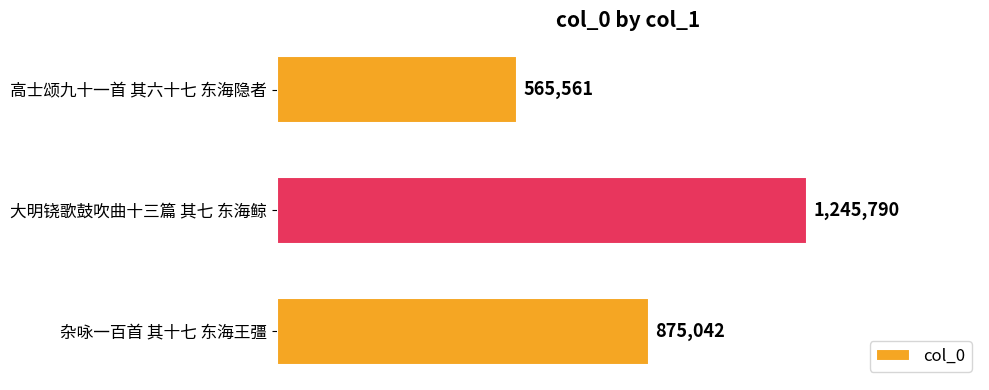

Are the bars horizontal?

Yes